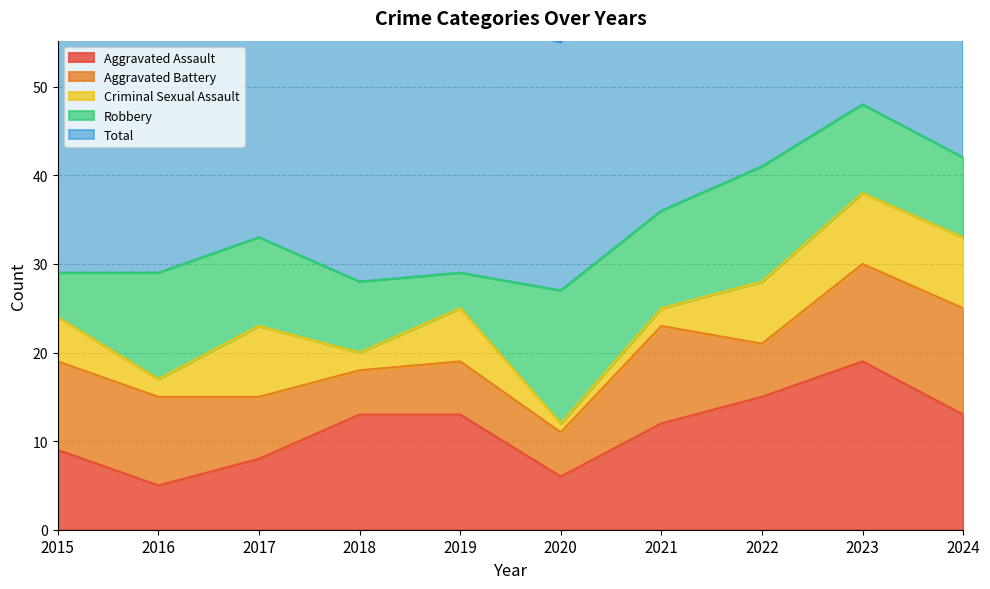

True or false: Total and Aggravated Battery cross at least once.

False